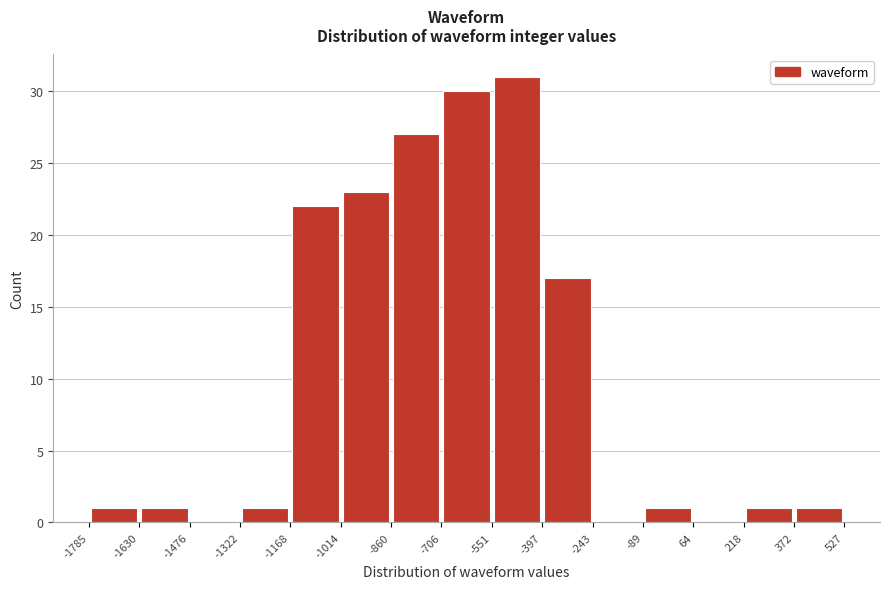

Which range on the x-axis has the tallest bar?

-551 to -397